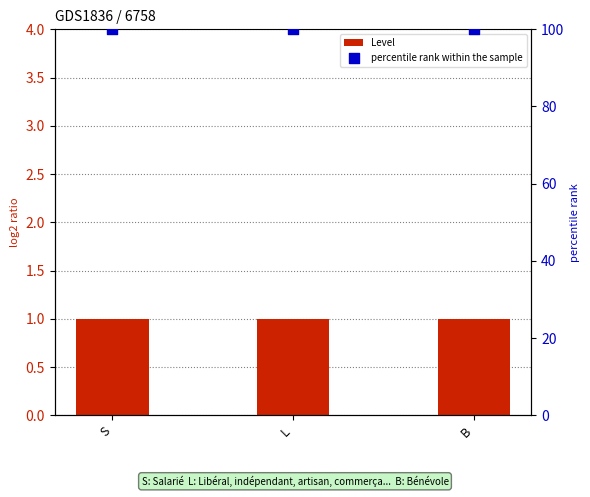

Which series has the largest total across all categories?

percentile rank within the sample